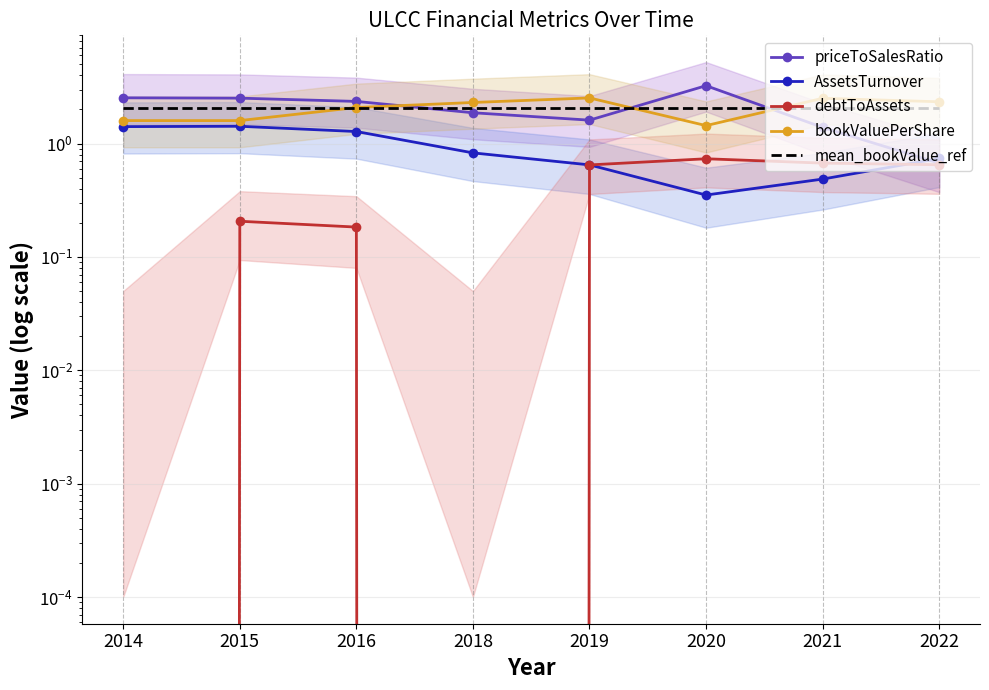

What are all the series names shown in the legend?

priceToSalesRatio, AssetsTurnover, debtToAssets, bookValuePerShare, mean_bookValue_ref